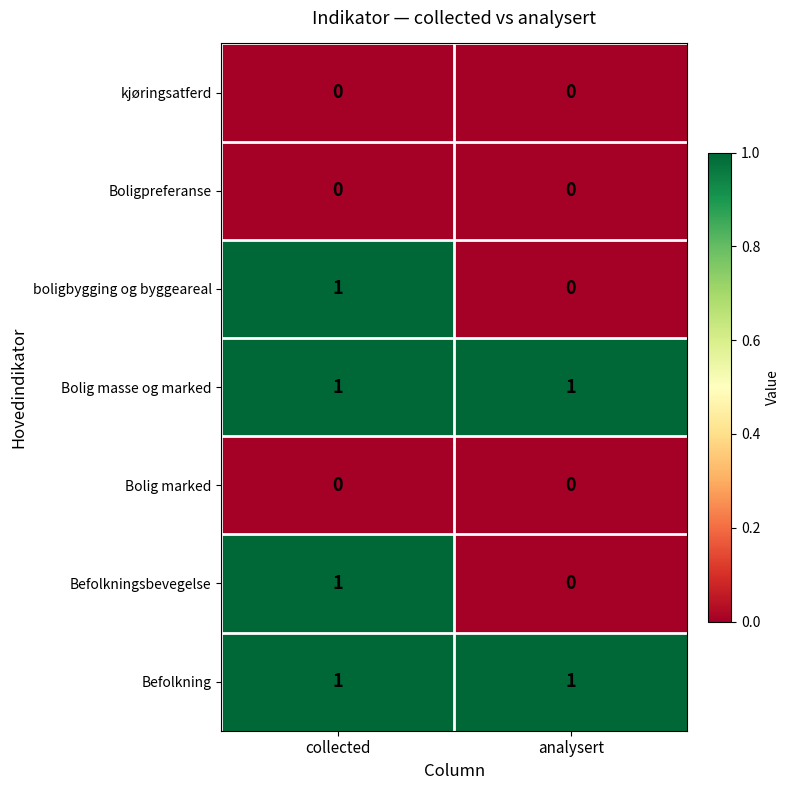

At which category is the sum across all series the highest?

collected